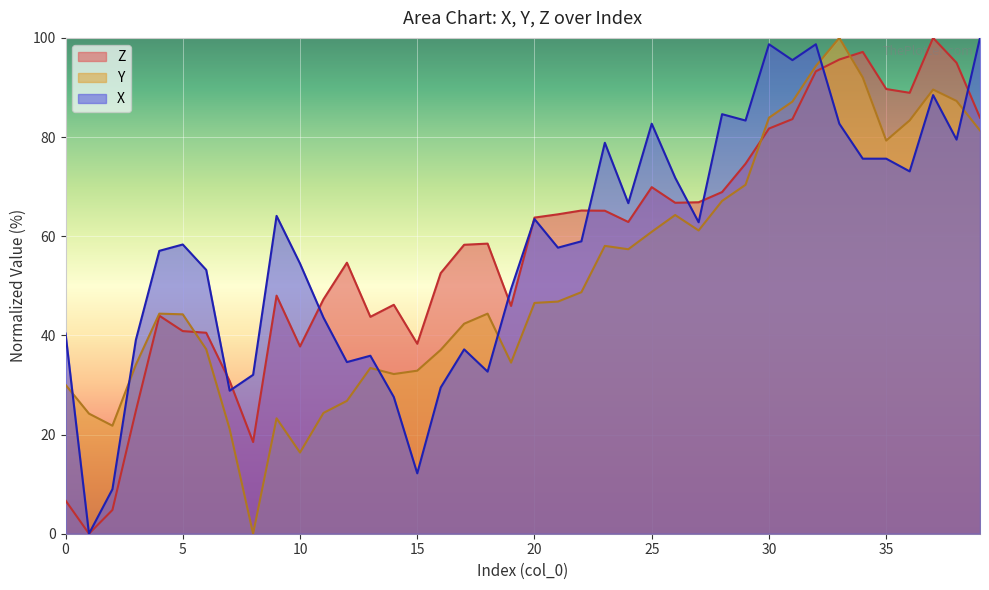

At how many categories does at least one series exceed 26?

38